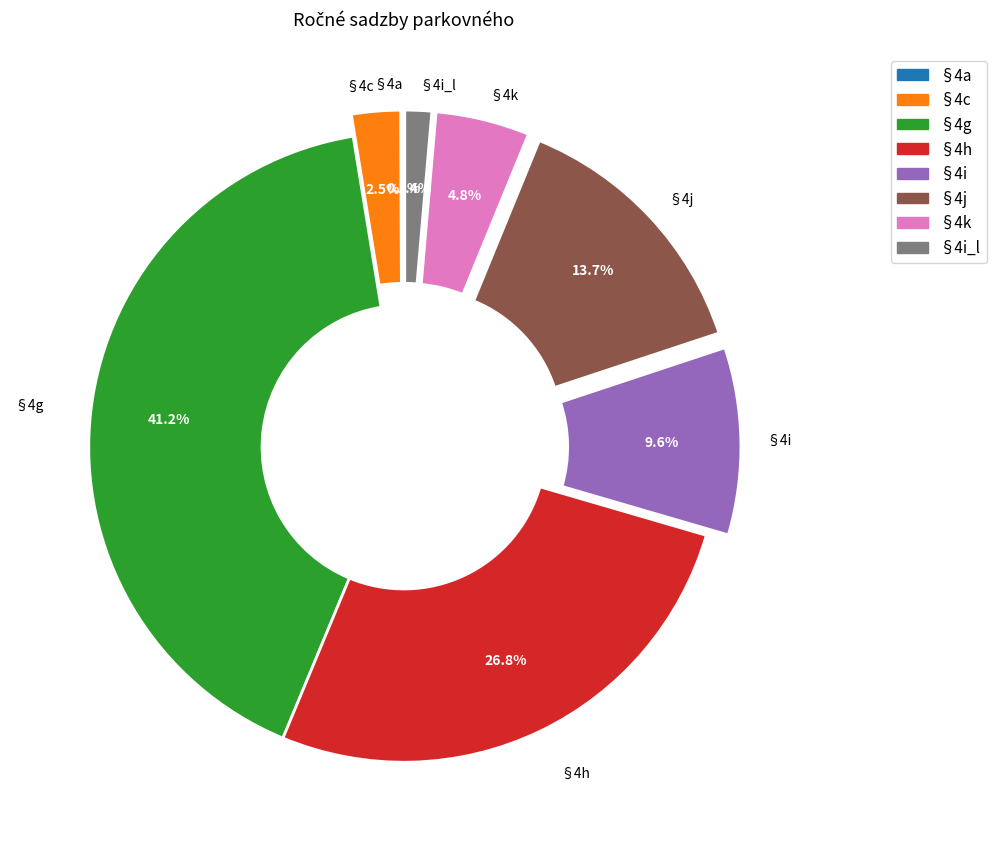

Is there a majority slice in this chart?

No